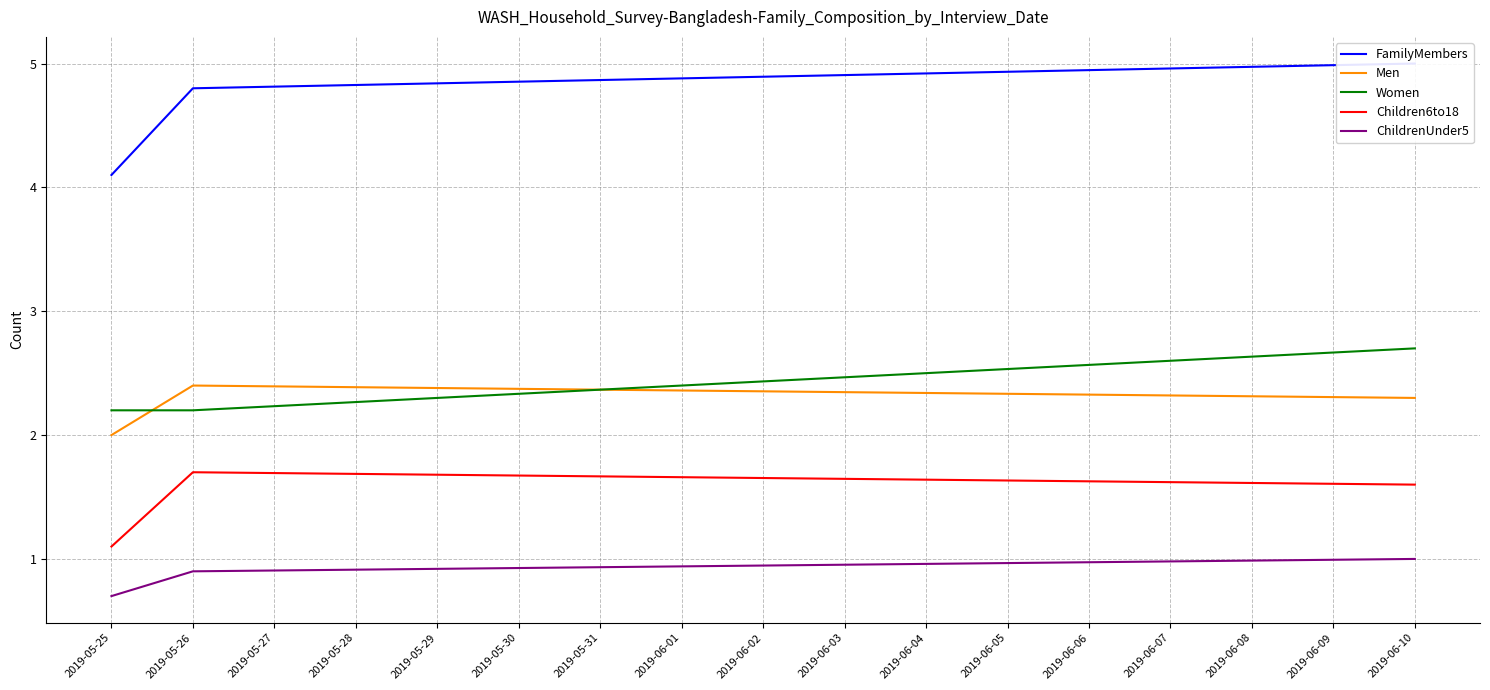

What is the sum of all FamilyMembers values?

13.9